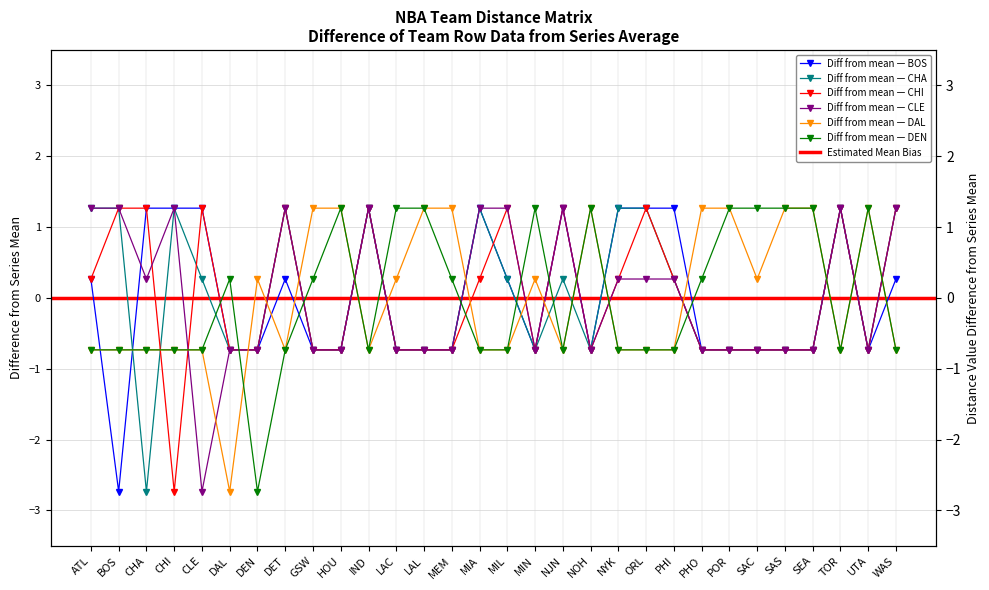

List the series in order of their peak value, highest first.

BOS, CHA, CHI, CLE, DAL, DEN